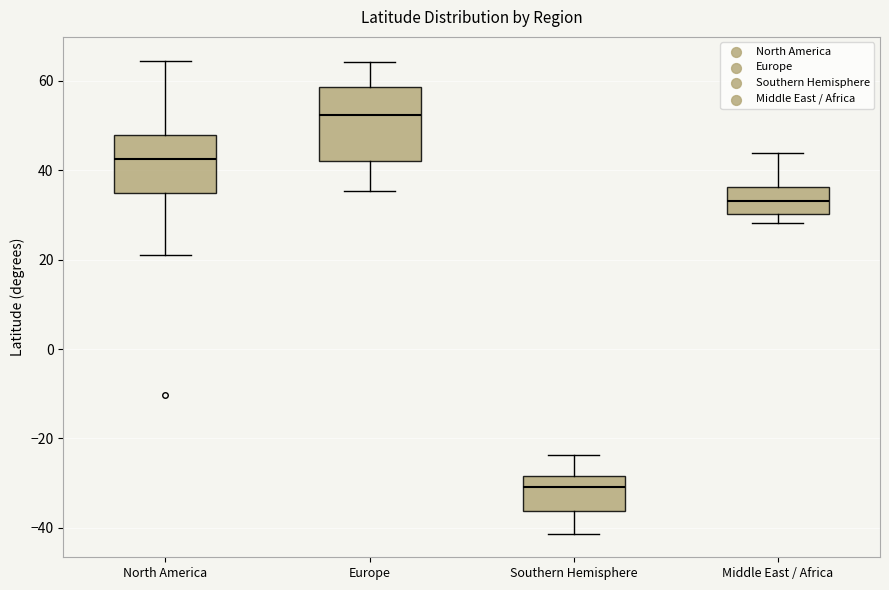

Where does the lower whisker of the box for Middle East / Africa end on the y-axis? The values are not printed on the chart, so give them approximately, as read against the axis.

28